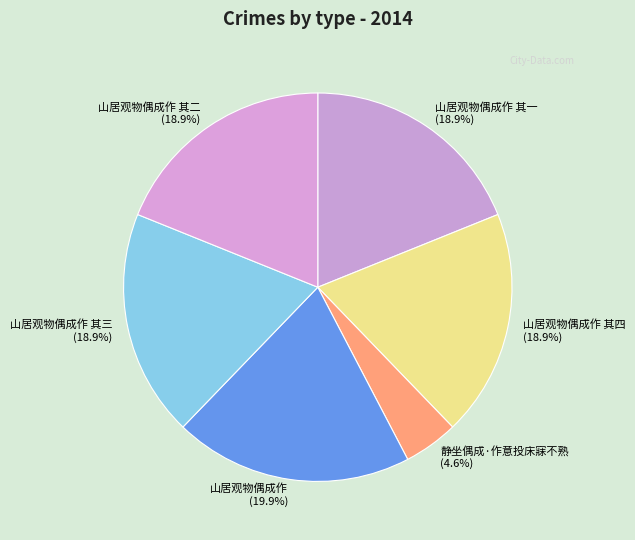

Between 山居观物偶成作 其三 and 山居观物偶成作, which is larger?

山居观物偶成作